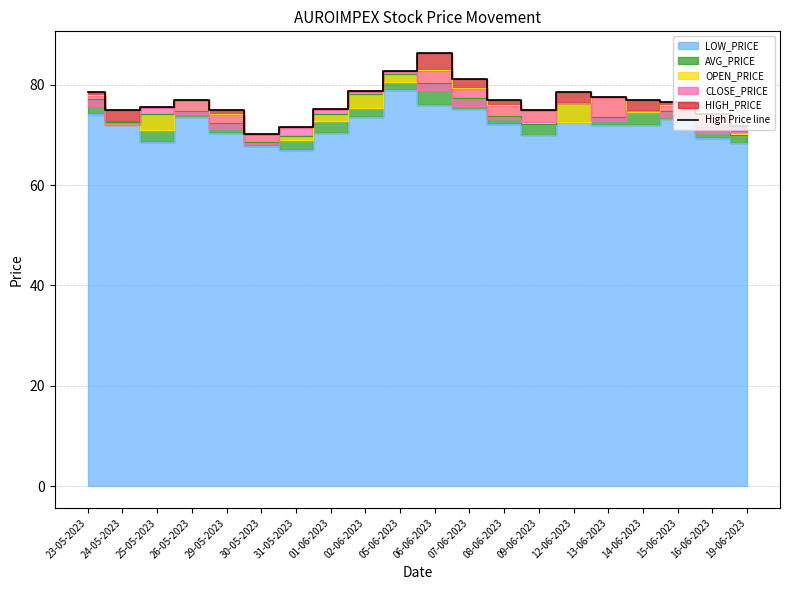

How many lines are shown in the chart?

1